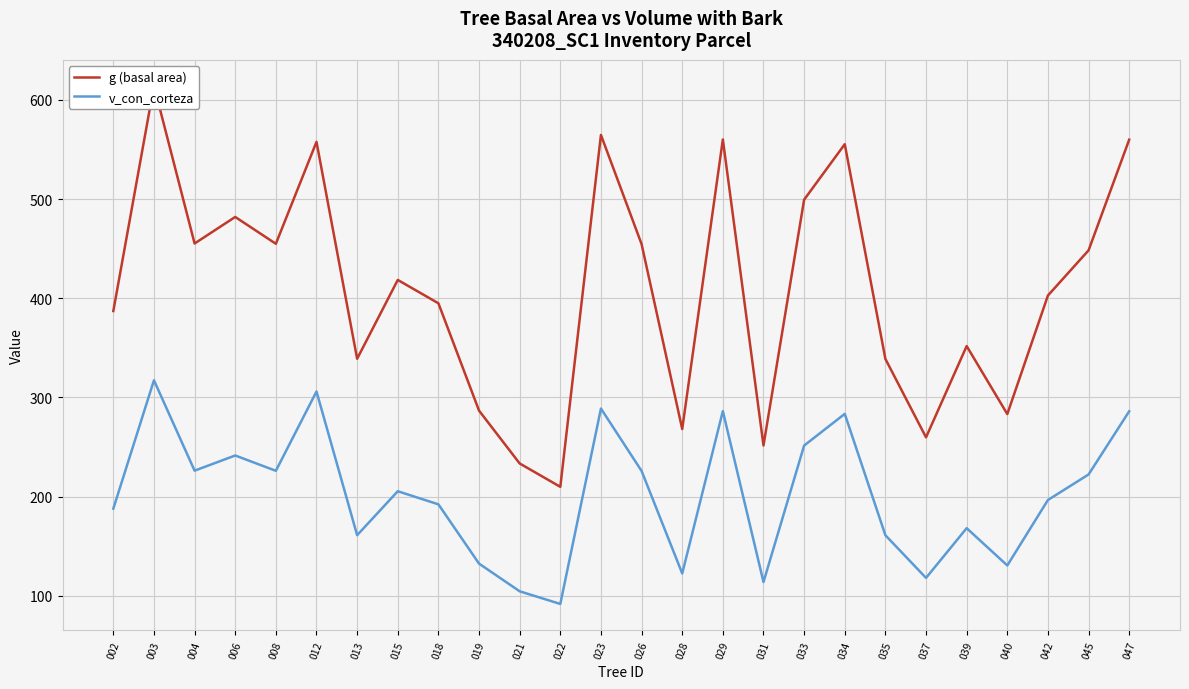

Rank the series by their average value, from highest to lowest.

g (basal area), v_con_corteza